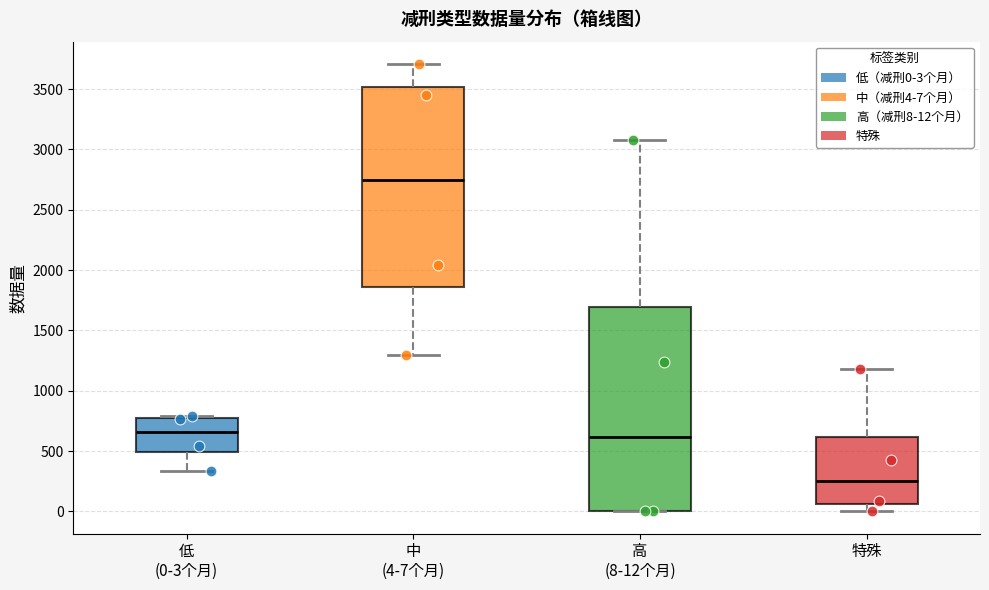

Reading left to right, read every box against the y-axis: the position of its median line, the range the box covers, and the ends of its whiskers. The values are not printed on the chart, so give them approximately, as read against the axis.

低 (0-3个月): median 650, box 500 to 800, whiskers 350 to 800 (just above the box's upper edge)
中 (4-7个月): median 2750, box 1850 to 3500, whiskers 1300 to 3700
高 (8-12个月): median 600, box 0 to 1700, whiskers 0 to 3100
特殊: median 250, box 50 to 600, whiskers 0 to 1200